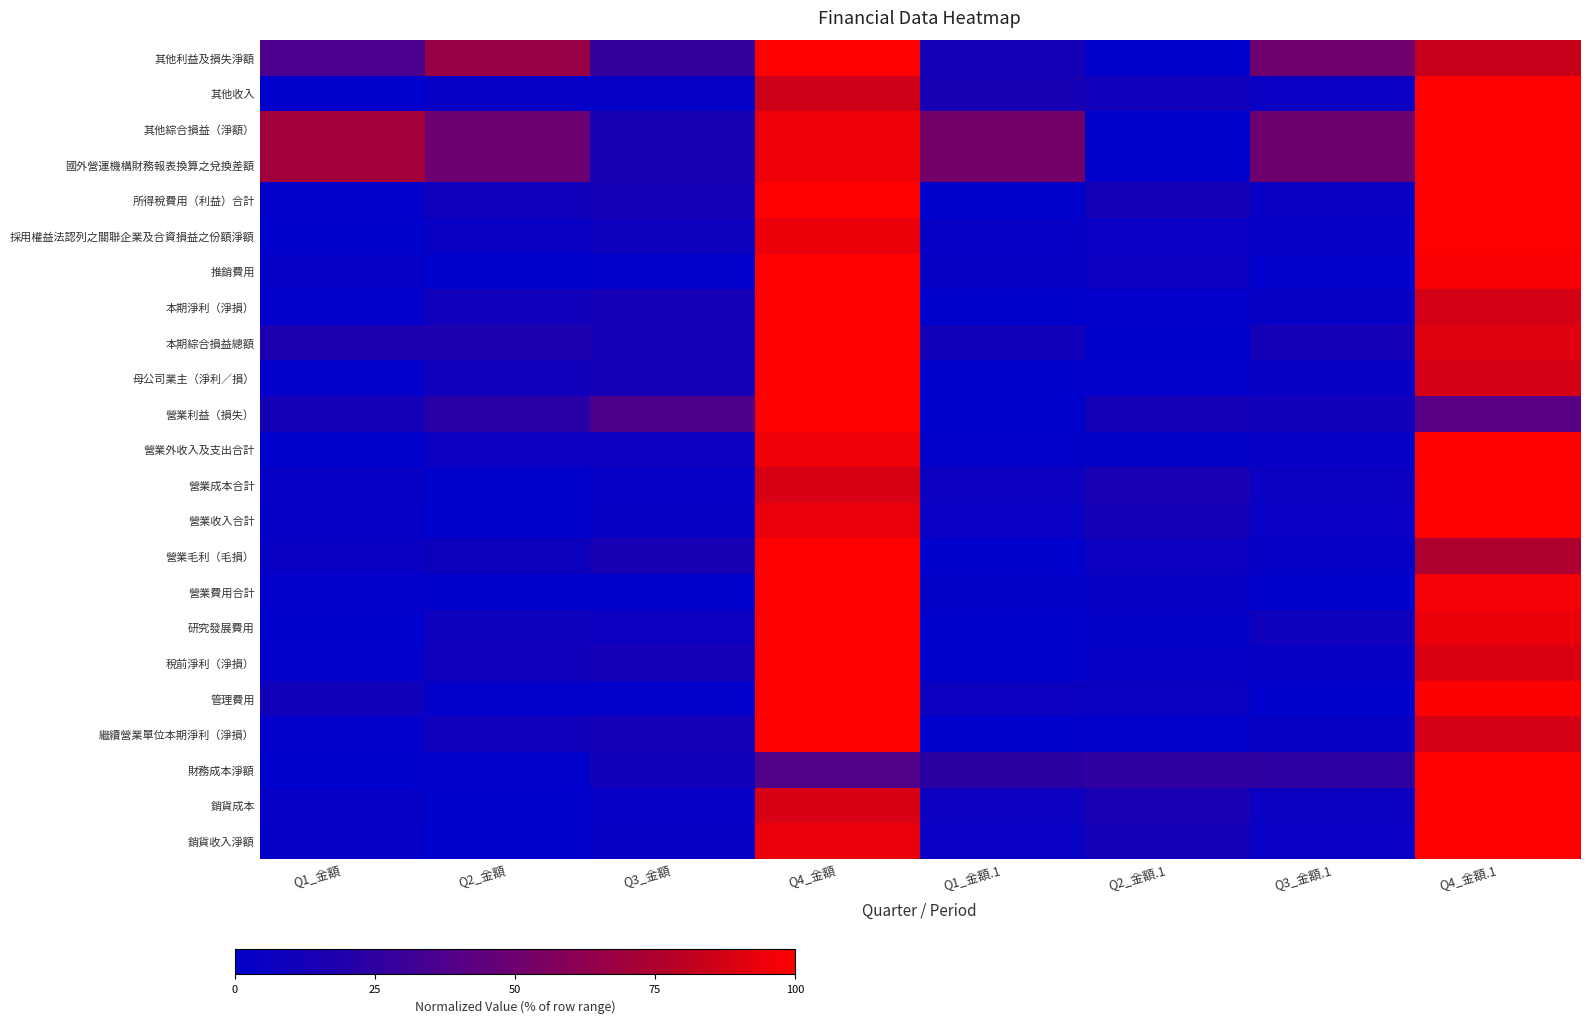

Reading left to right, what are all the values shown in this chart?

其他利益及損失淨額: Q1_金額=36.7	Q2_金額=66.0	Q3_金額=27.4	Q4_金額=100.0	Q1_金額.1=12.6	Q2_金額.1=0.0	Q3_金額.1=50.6	Q4_金額.1=84.2
其他收入: Q1_金額=0.0	Q2_金額=3.7	Q3_金額=3.2	Q4_金額=84.9	Q1_金額.1=13.8	Q2_金額.1=10.1	Q3_金額.1=5.3	Q4_金額.1=100.0
其他綜合損益（淨額）: Q1_金額=70.1	Q2_金額=49.4	Q3_金額=13.8	Q4_金額=94.6	Q1_金額.1=52.3	Q2_金額.1=0.0	Q3_金額.1=50.3	Q4_金額.1=100.0
國外營運機構財務報表換算之兌換差額: Q1_金額=70.1	Q2_金額=49.4	Q3_金額=13.8	Q4_金額=94.6	Q1_金額.1=52.3	Q2_金額.1=0.0	Q3_金額.1=50.3	Q4_金額.1=100.0
所得稅費用（利益）合計: Q1_金額=1.8	Q2_金額=9.8	Q3_金額=13.1	Q4_金額=100.0	Q1_金額.1=0.0	Q2_金額.1=13.0	Q3_金額.1=4.4	Q4_金額.1=99.7
採用權益法認列之關聯企業及合資損益之份額淨額: Q1_金額=0.0	Q2_金額=4.6	Q3_金額=8.1	Q4_金額=94.0	Q1_金額.1=3.7	Q2_金額.1=5.3	Q3_金額.1=2.6	Q4_金額.1=100.0
推銷費用: Q1_金額=2.7	Q2_金額=0.0	Q3_金額=0.9	Q4_金額=100.0	Q1_金額.1=4.0	Q2_金額.1=6.7	Q3_金額.1=1.1	Q4_金額.1=97.7
本期淨利（淨損）: Q1_金額=1.4	Q2_金額=9.6	Q3_金額=12.8	Q4_金額=100.0	Q1_金額.1=0.0	Q2_金額.1=1.4	Q3_金額.1=4.1	Q4_金額.1=87.3
本期綜合損益總額: Q1_金額=15.7	Q2_金額=17.6	Q3_金額=12.2	Q4_金額=100.0	Q1_金額.1=10.6	Q2_金額.1=0.0	Q3_金額.1=13.4	Q4_金額.1=91.0
母公司業主（淨利／損）: Q1_金額=1.4	Q2_金額=9.6	Q3_金額=12.8	Q4_金額=100.0	Q1_金額.1=0.0	Q2_金額.1=1.4	Q3_金額.1=4.1	Q4_金額.1=87.3
營業利益（損失）: Q1_金額=12.4	Q2_金額=22.7	Q3_金額=37.2	Q4_金額=100.0	Q1_金額.1=0.0	Q2_金額.1=13.6	Q3_金額.1=10.9	Q4_金額.1=41.2
營業外收入及支出合計: Q1_金額=0.0	Q2_金額=7.0	Q3_金額=6.7	Q4_金額=95.5	Q1_金額.1=1.9	Q2_金額.1=2.0	Q3_金額.1=3.7	Q4_金額.1=100.0
營業成本合計: Q1_金額=3.8	Q2_金額=0.0	Q3_金額=3.6	Q4_金額=87.9	Q1_金額.1=7.2	Q2_金額.1=14.1	Q3_金額.1=6.2	Q4_金額.1=100.0
營業收入合計: Q1_金額=2.8	Q2_金額=0.0	Q3_金額=4.2	Q4_金額=93.6	Q1_金額.1=5.1	Q2_金額.1=12.3	Q3_金額.1=4.8	Q4_金額.1=100.0
營業毛利（毛損）: Q1_金額=4.5	Q2_金額=7.7	Q3_金額=13.7	Q4_金額=100.0	Q1_金額.1=0.0	Q2_金額.1=6.7	Q3_金額.1=3.5	Q4_金額.1=74.9
營業費用合計: Q1_金額=1.4	Q2_金額=0.0	Q3_金額=0.5	Q4_金額=100.0	Q1_金額.1=2.1	Q2_金額.1=4.3	Q3_金額.1=0.7	Q4_金額.1=97.1
研究發展費用: Q1_金額=0.0	Q2_金額=8.6	Q3_金額=7.4	Q4_金額=100.0	Q1_金額.1=0.5	Q2_金額.1=2.1	Q3_金額.1=9.2	Q4_金額.1=93.8
稅前淨利（淨損）: Q1_金額=1.5	Q2_金額=9.6	Q3_金額=12.9	Q4_金額=100.0	Q1_金額.1=0.0	Q2_金額.1=3.4	Q3_金額.1=4.1	Q4_金額.1=89.4
管理費用: Q1_金額=10.4	Q2_金額=1.8	Q3_金額=1.8	Q4_金額=100.0	Q1_金額.1=7.2	Q2_金額.1=6.4	Q3_金額.1=0.0	Q4_金額.1=99.1
繼續營業單位本期淨利（淨損）: Q1_金額=1.4	Q2_金額=9.6	Q3_金額=12.8	Q4_金額=100.0	Q1_金額.1=0.0	Q2_金額.1=1.4	Q3_金額.1=4.1	Q4_金額.1=87.3
財務成本淨額: Q1_金額=0.0	Q2_金額=0.9	Q3_金額=10.4	Q4_金額=39.2	Q1_金額.1=23.9	Q2_金額.1=26.0	Q3_金額.1=25.1	Q4_金額.1=100.0
銷貨成本: Q1_金額=3.8	Q2_金額=0.0	Q3_金額=3.6	Q4_金額=87.9	Q1_金額.1=7.2	Q2_金額.1=14.1	Q3_金額.1=6.2	Q4_金額.1=100.0
銷貨收入淨額: Q1_金額=2.9	Q2_金額=0.0	Q3_金額=4.3	Q4_金額=93.5	Q1_金額.1=5.1	Q2_金額.1=12.3	Q3_金額.1=4.8	Q4_金額.1=100.0